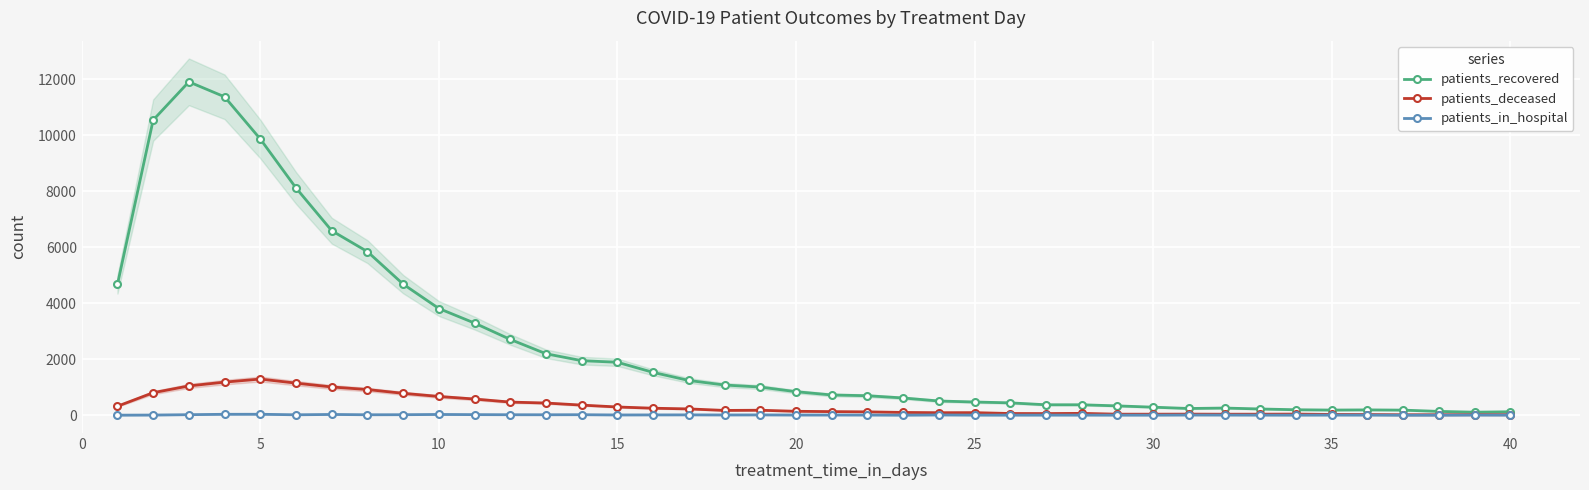

True or false: patients_deceased has more than 2 interior local peaks.

True